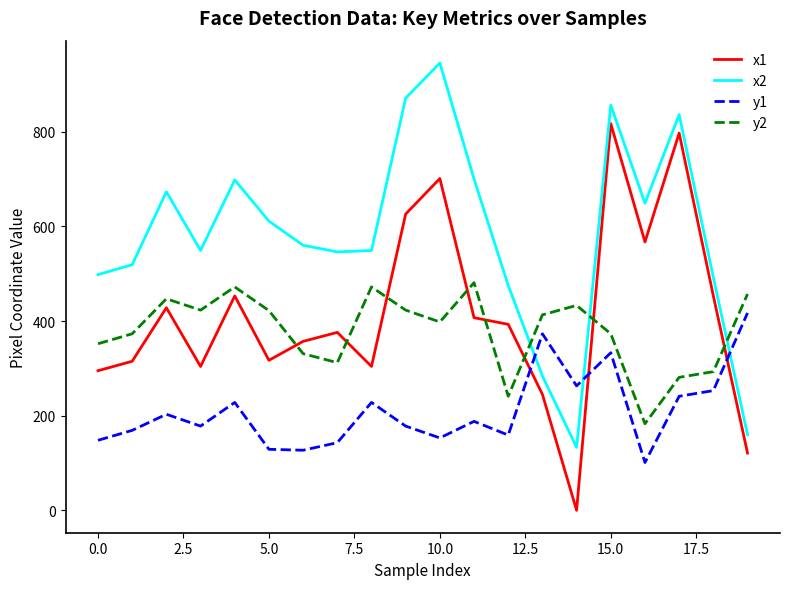

How many intersections are there between y1 and x2?

3